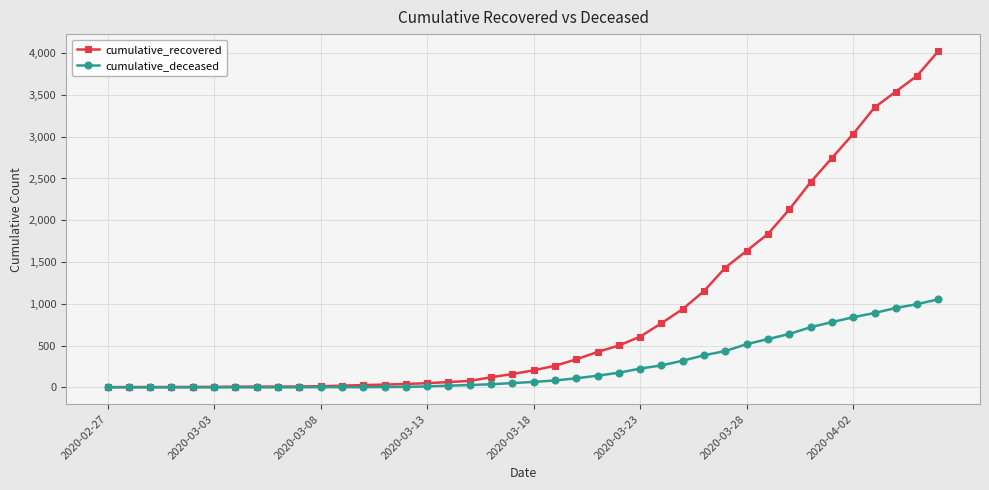

Rank the series by their maximum value, from lowest to highest.

cumulative_deceased, cumulative_recovered